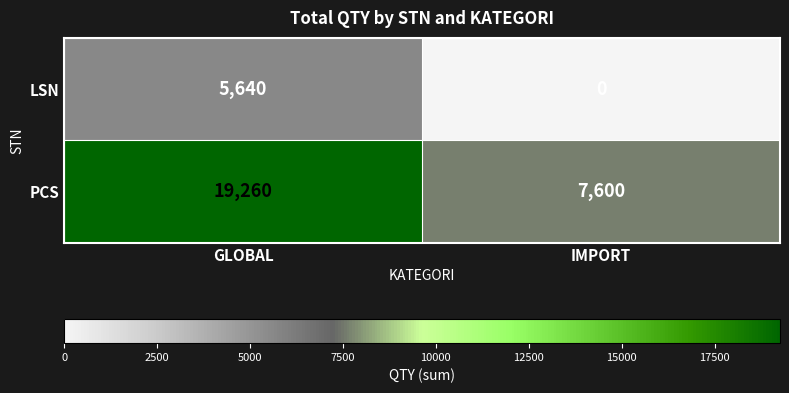

What is the sum of the PCS values at IMPORT and GLOBAL?

26860